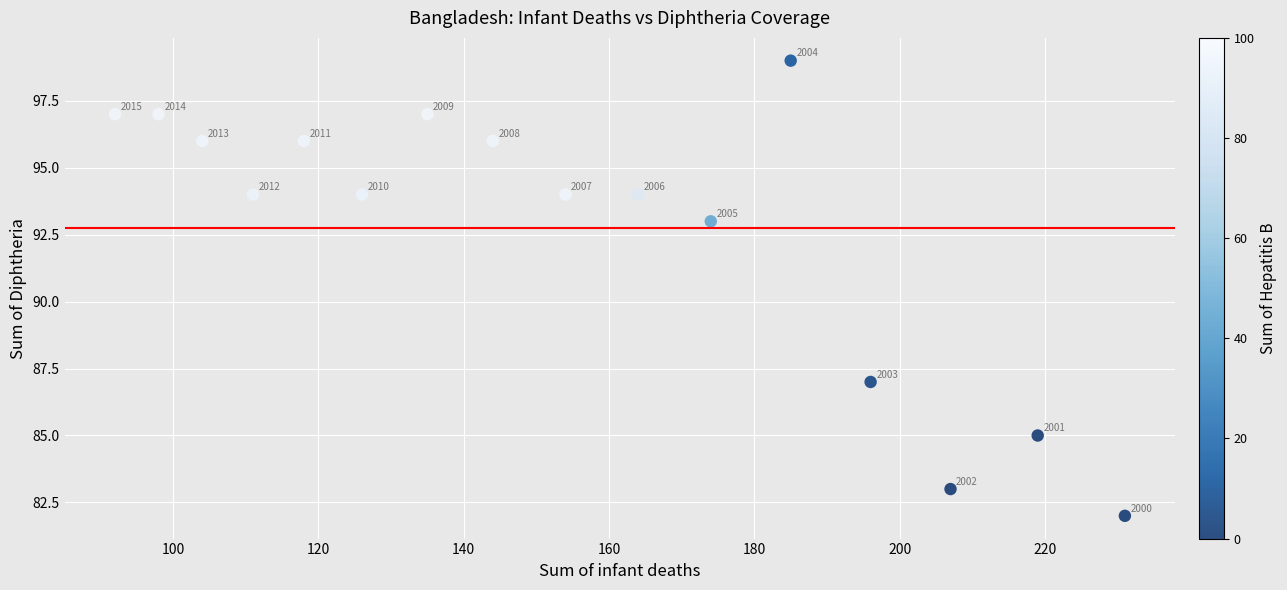

What is the range of Y values (max minus min)?

17